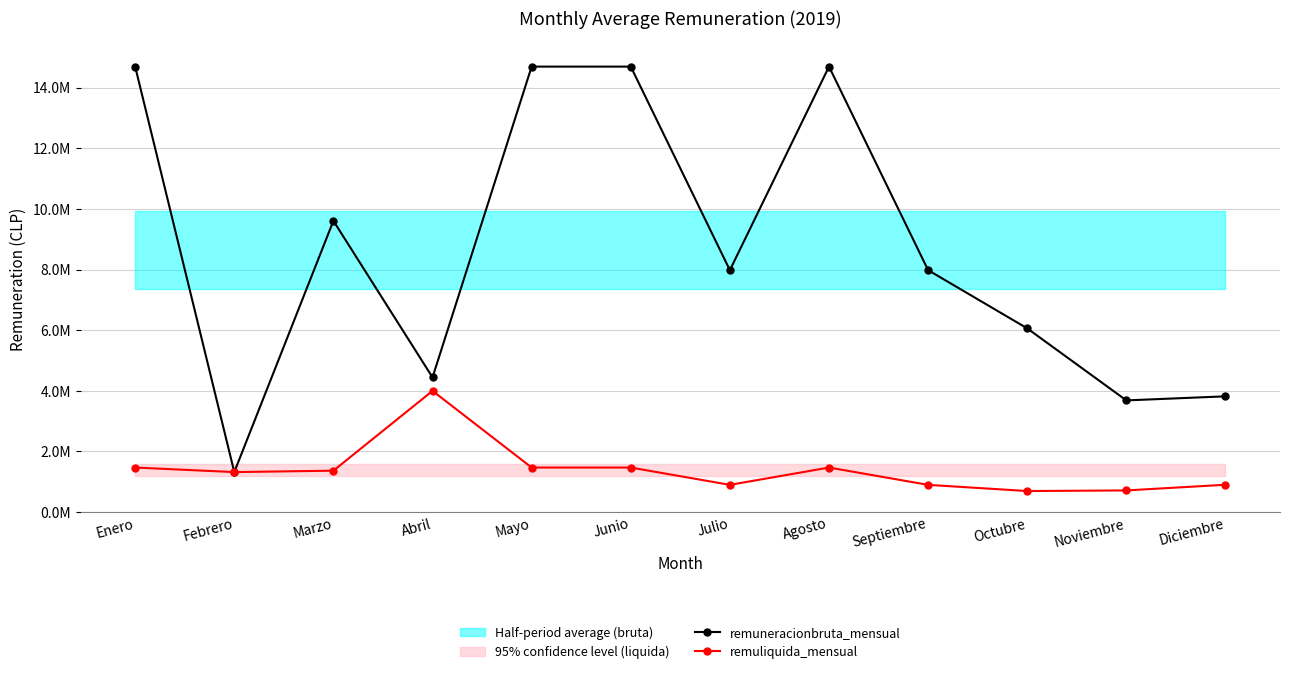

Rank the series by their average value, from lowest to highest.

remuliquida_mensual, remuneracionbruta_mensual